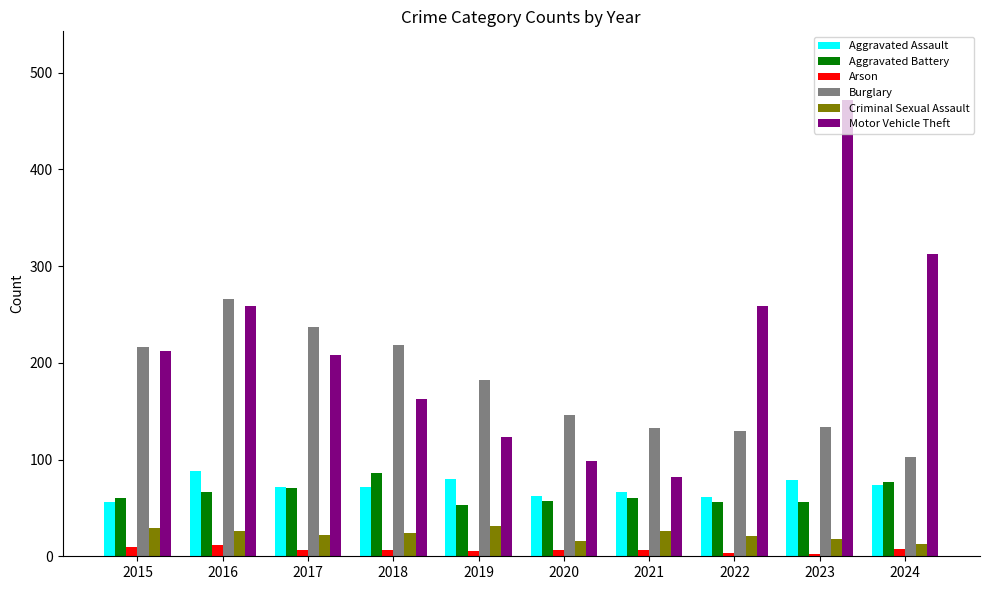

What is the total value across all series at 2016?

717